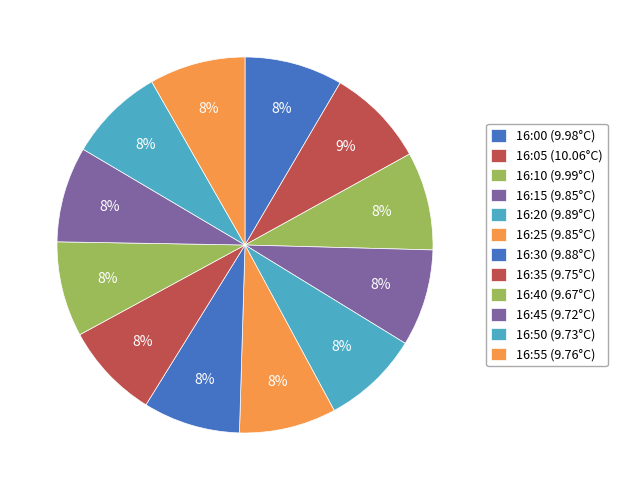

Which slice is the largest?

16:05